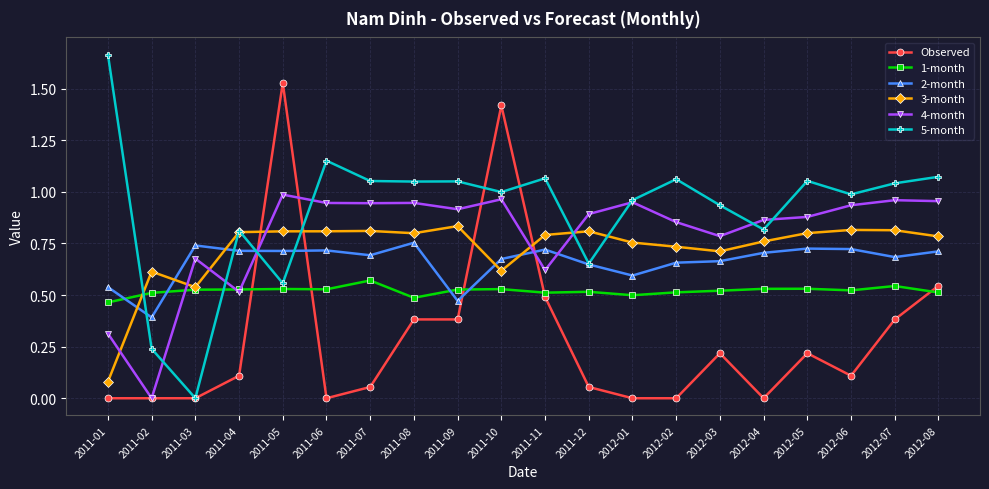

At how many categories does at least one series exceed 1?

12